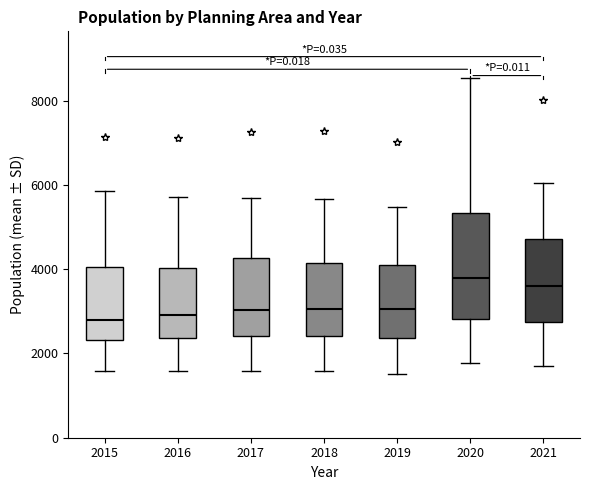

Reading left to right, read every box against the y-axis: the position of its median line, the range the box covers, and the ends of its whiskers. The values are not printed on the chart, so give them approximately, as read against the axis.

2015: median 2800, box 2400 to 4000, whiskers 1600 to 5800
2016: median 3000, box 2400 to 4000, whiskers 1600 to 5800
2017: median 3000, box 2400 to 4200, whiskers 1600 to 5600
2018: median 3000, box 2400 to 4200, whiskers 1600 to 5600
2019: median 3000, box 2400 to 4200, whiskers 1600 to 5400
2020: median 3800, box 2800 to 5400, whiskers 1800 to 8600
2021: median 3600, box 2800 to 4800, whiskers 1600 to 6000